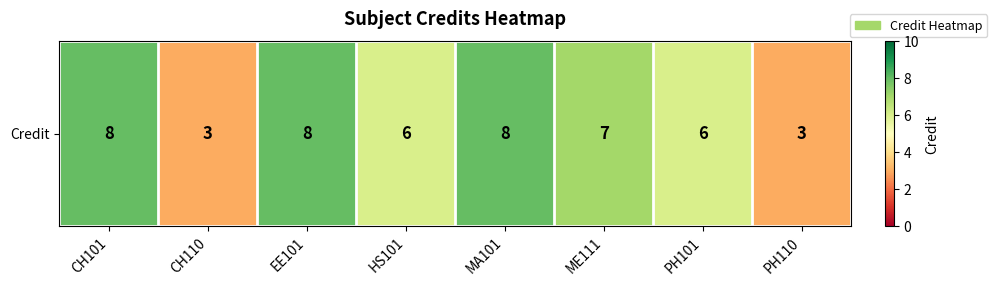

At which category does the chart reach its minimum across all series?

CH110